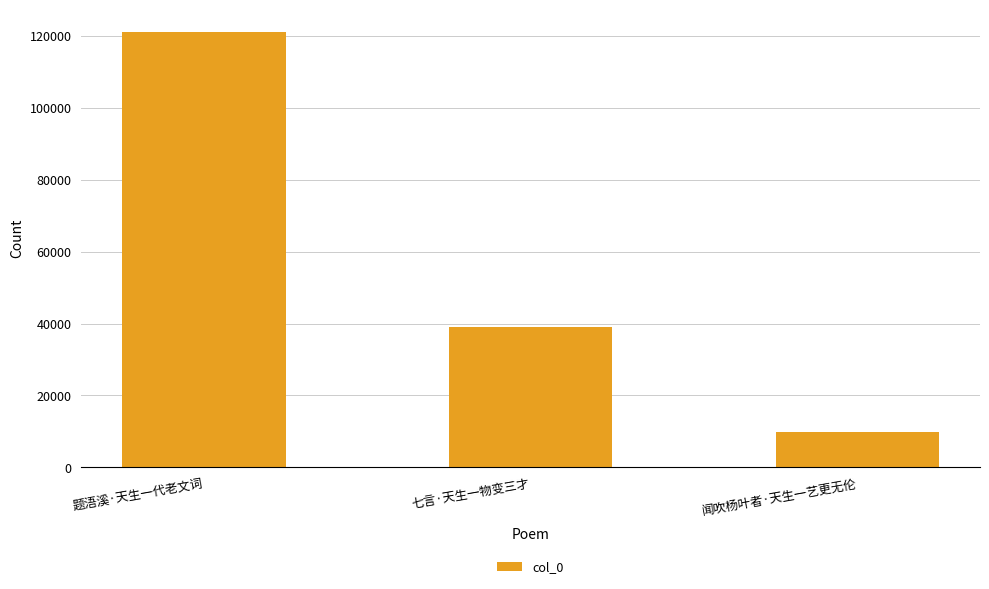

Between 闻吹杨叶者·天生一艺更无伦 and 七言·天生一物变三才, which is larger?

七言·天生一物变三才